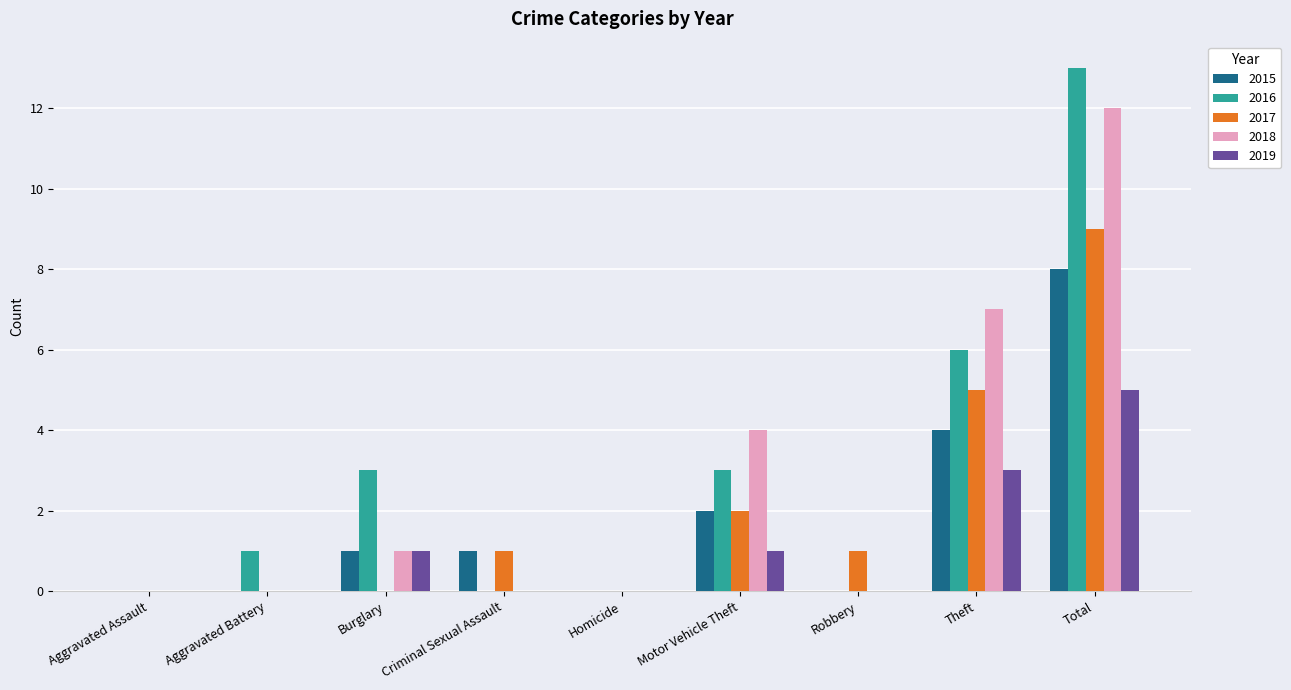

What is the sum of the 2018 values at Homicide and Motor Vehicle Theft?

4